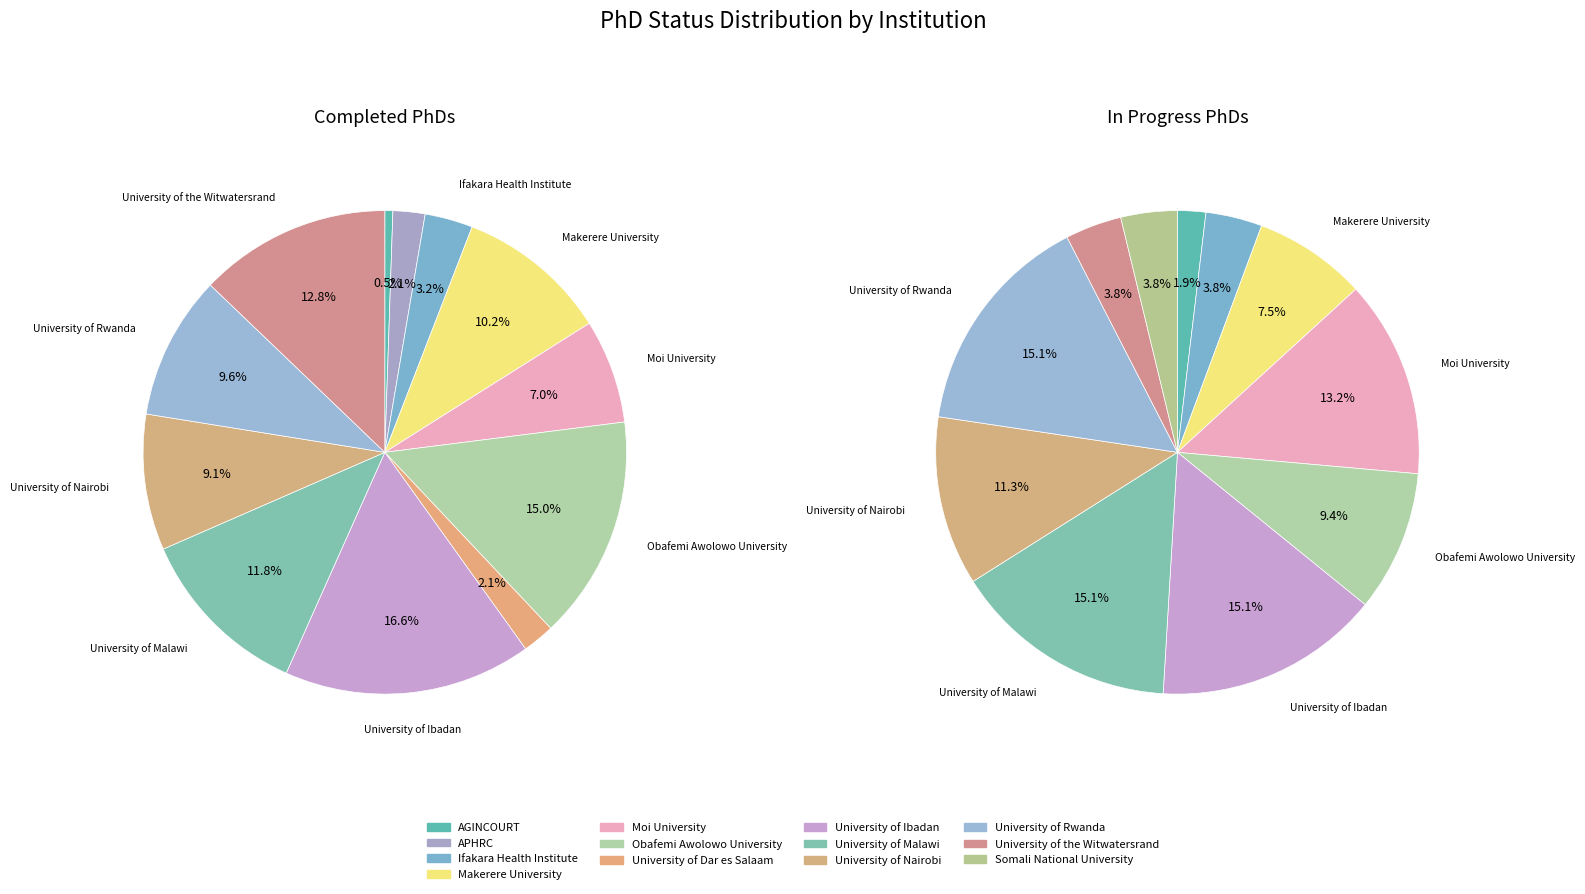

Is it true that Somali National University is 4% of the pie?

True